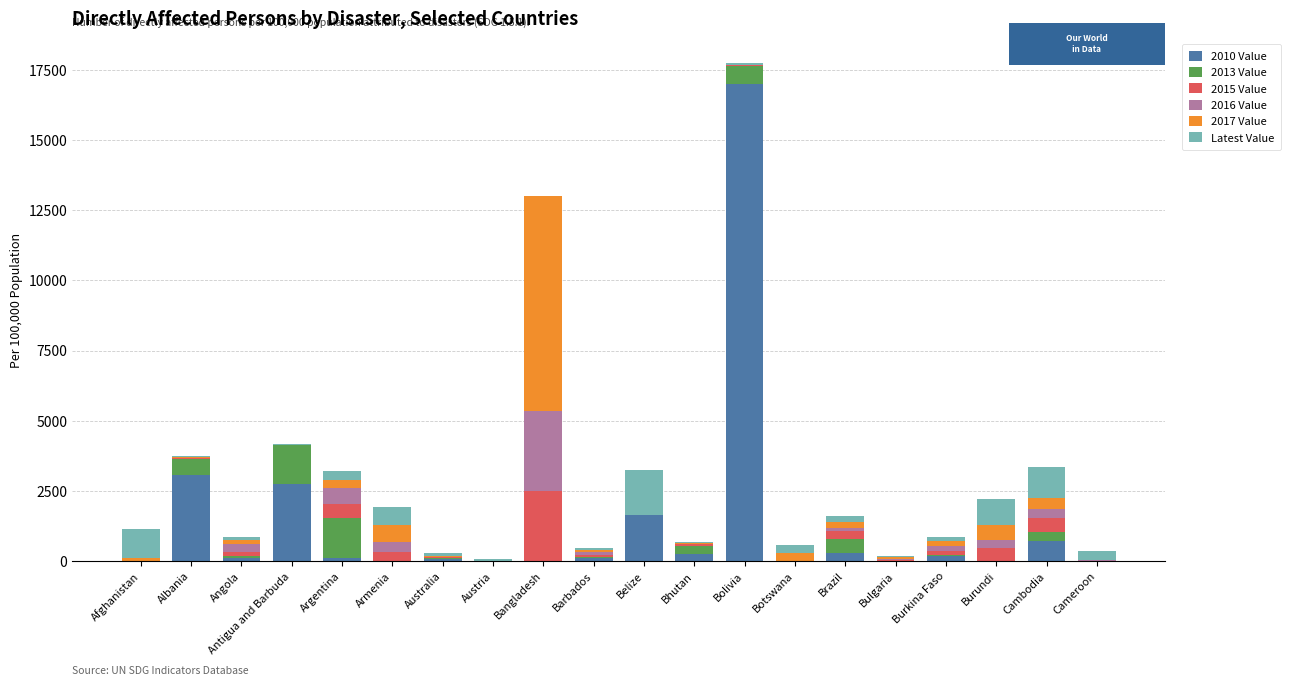

At which category is the sum across all series the highest?

Bolivia